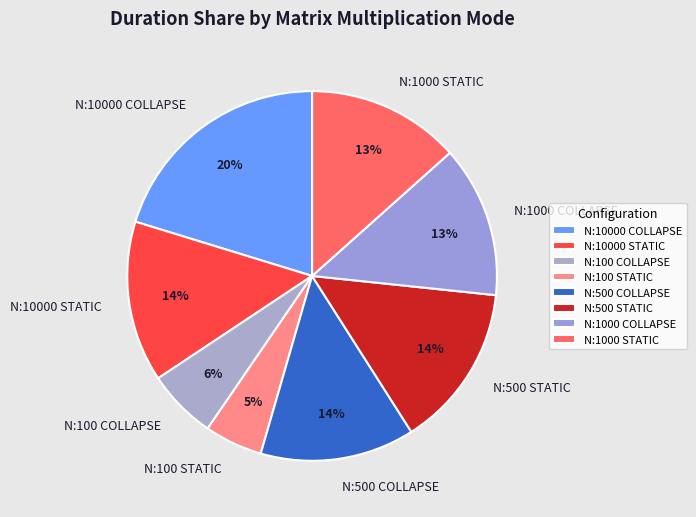

What percentage is the N:10000 STATIC slice, to the nearest percent?

14%